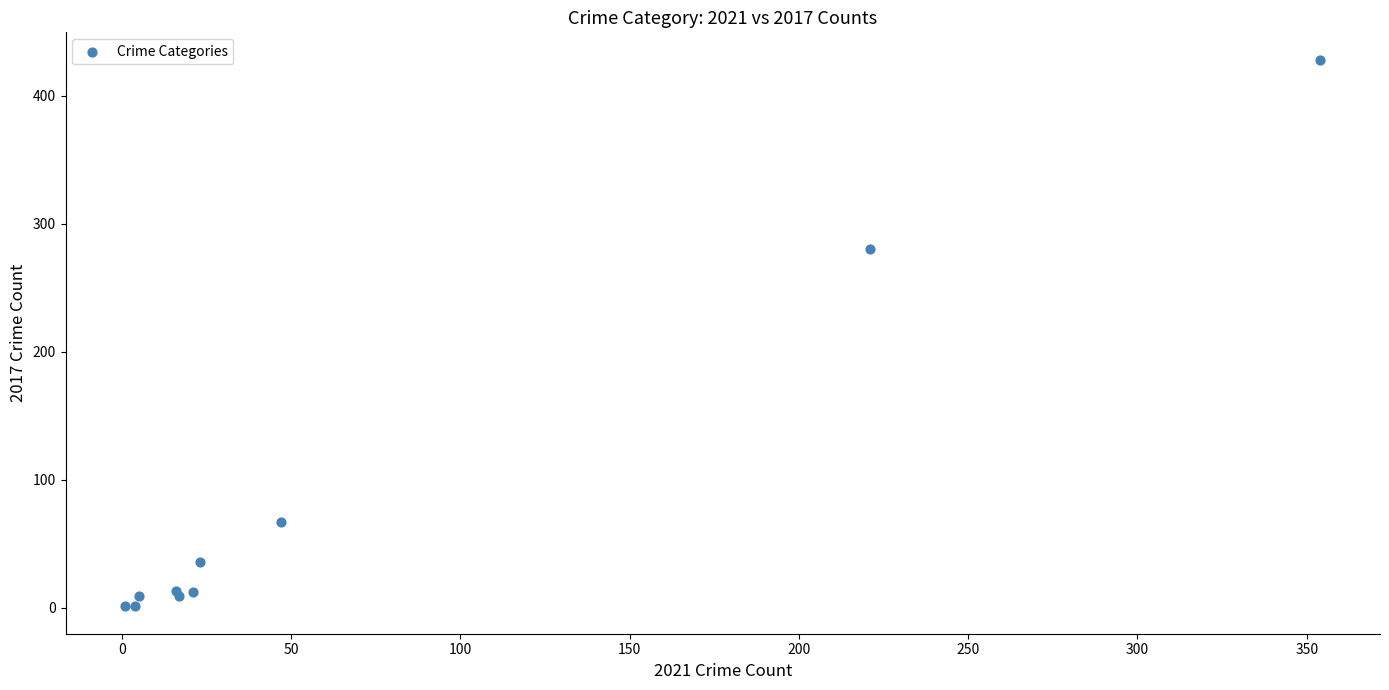

What Y value in the scatter plot is closest to 214?

280